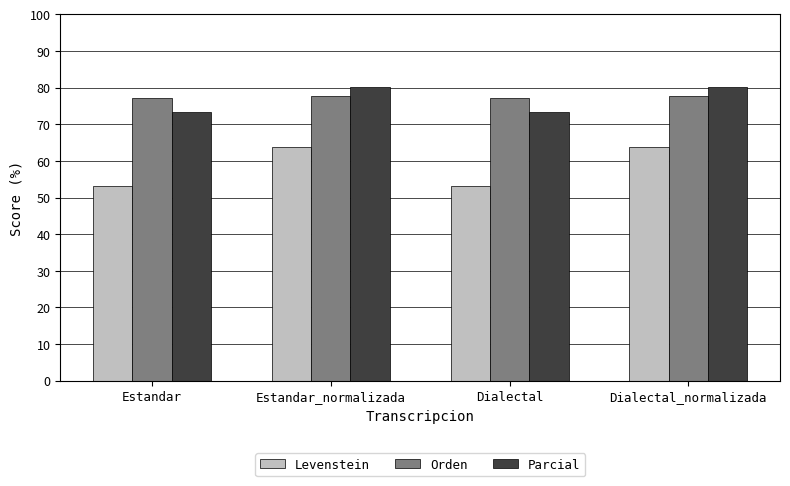

Which series changed the most between Estandar and Estandar_normalizada?

Levenstein